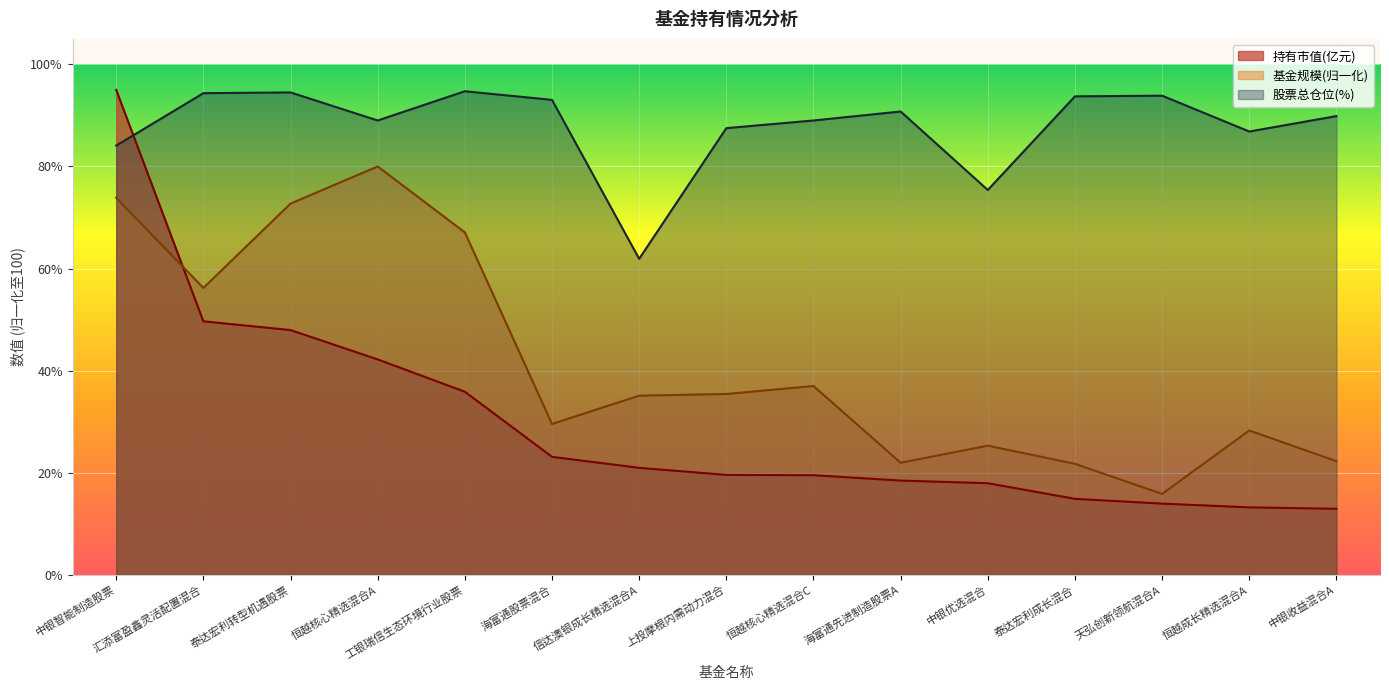

At which label does 股票总仓位 reach its minimum?

信达澳银成长精选混合A